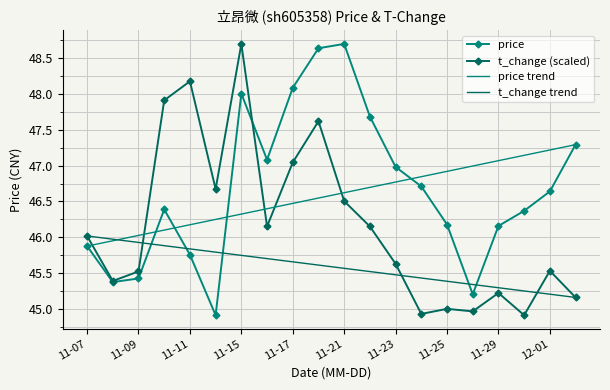

Which series has the largest total across all categories?

price